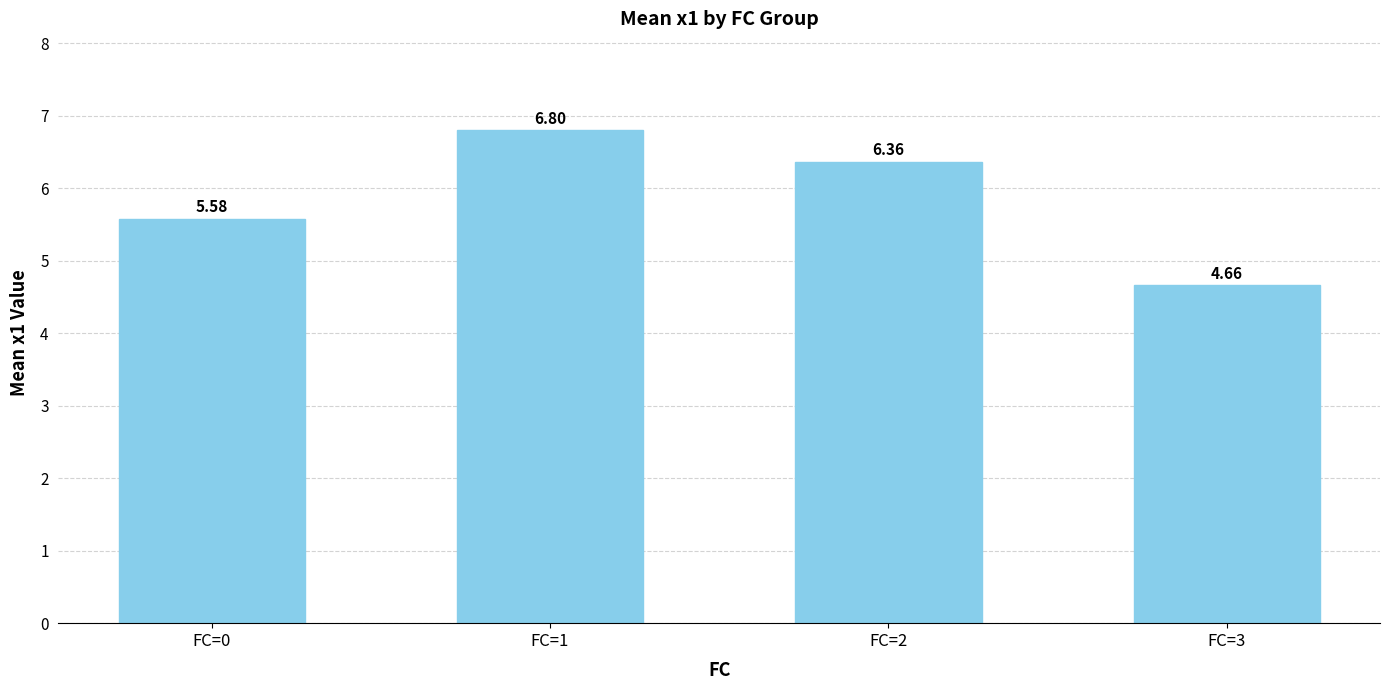

List the labels in order of value, smallest first.

FC=3, FC=0, FC=2, FC=1